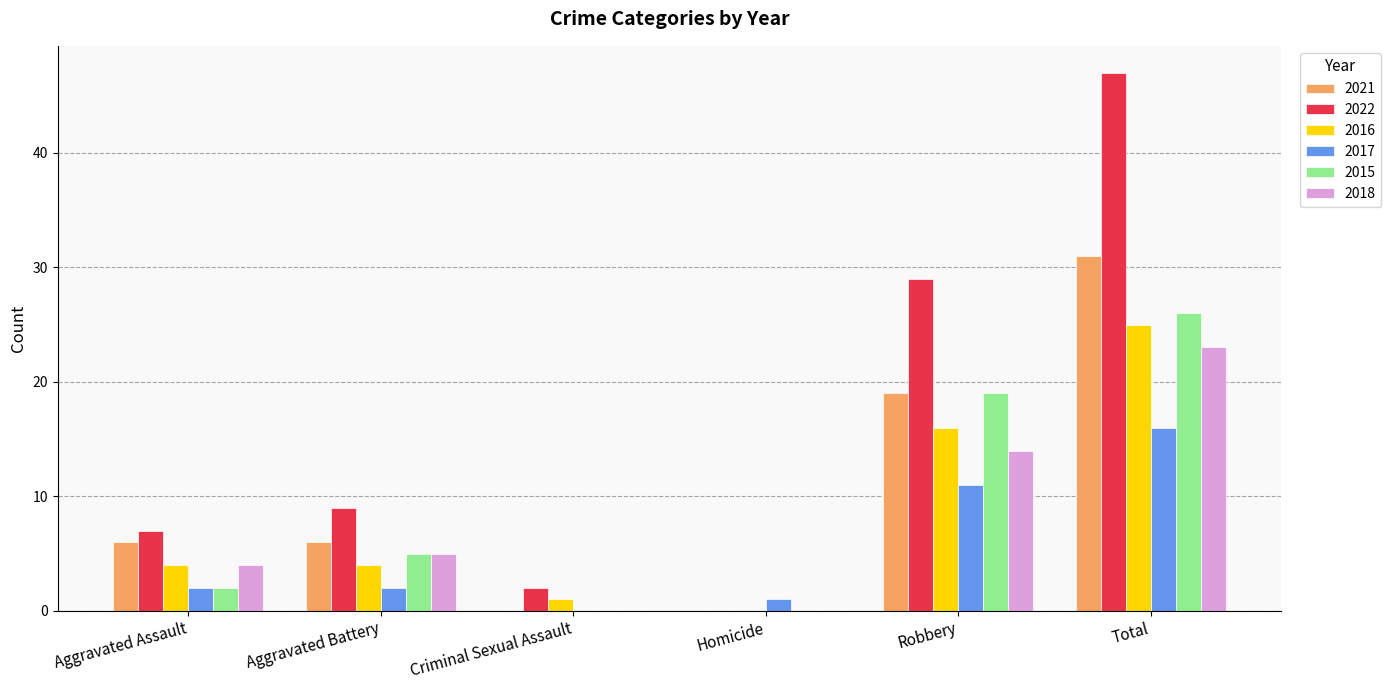

Are the bars horizontal?

No